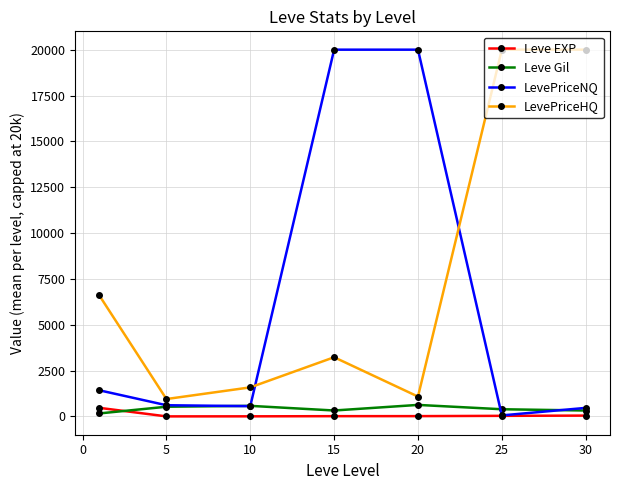

Which series has the largest range (max minus min)?

LevePriceNQ